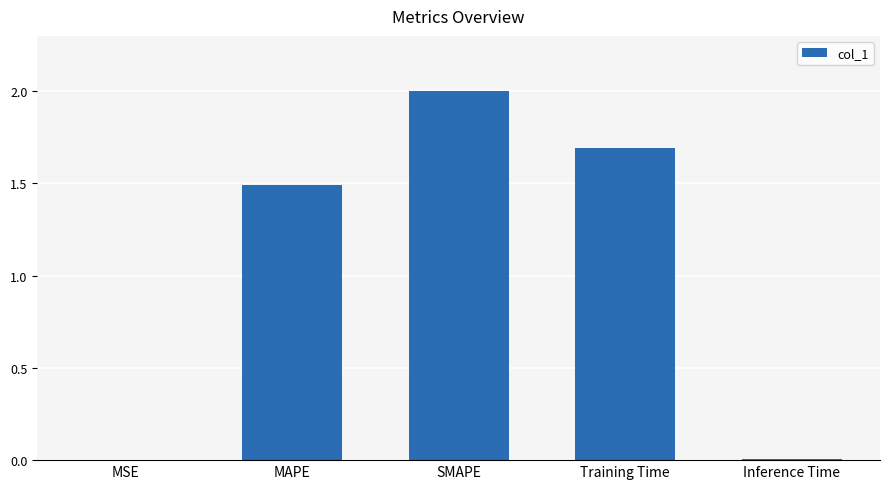

Approximately how many times larger is the value at Training Time compared to MAPE?

1.1